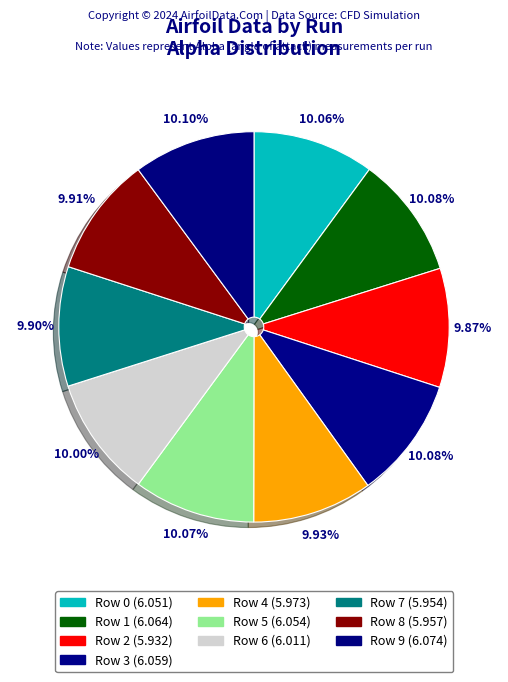

What is the ratio of the value at Row 1 to the value at Row 0?

1.0